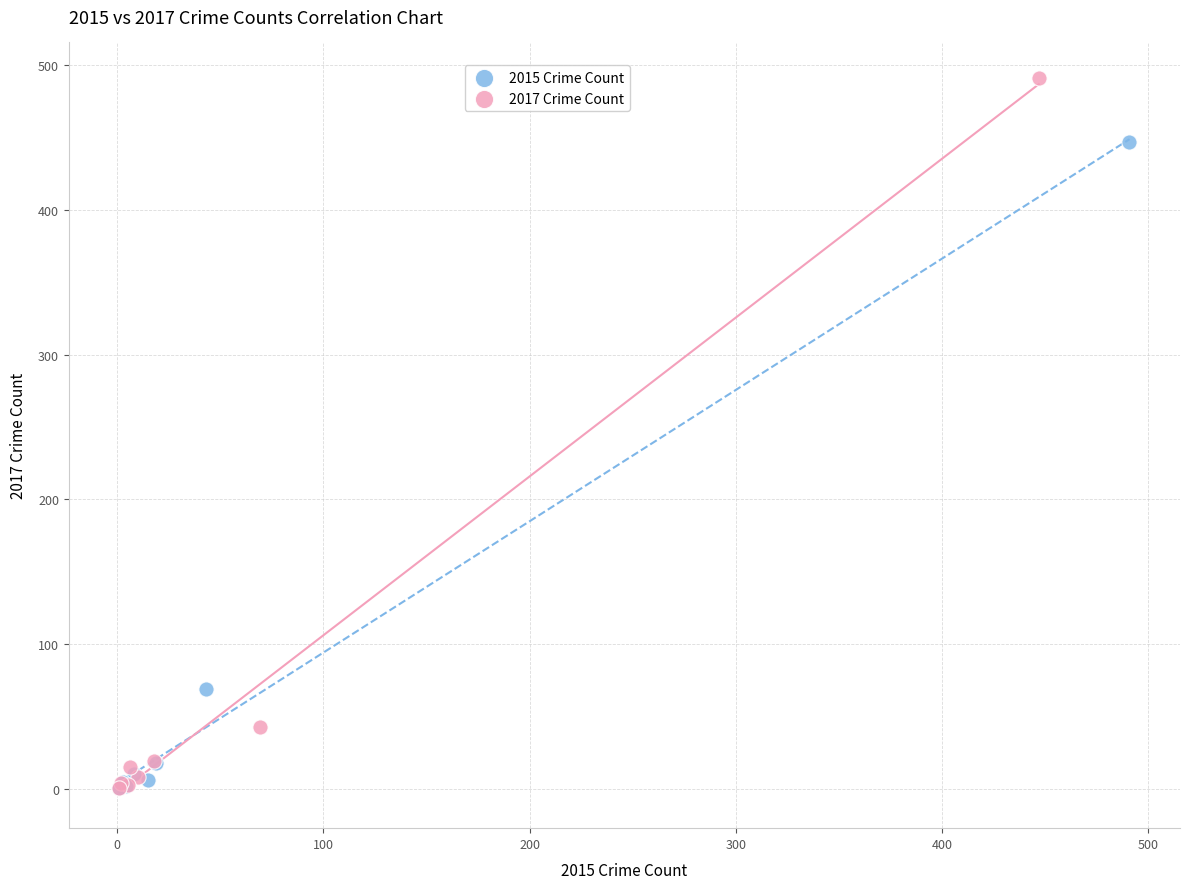

Which series reaches the maximum Y coordinate?

2017 Crime Count